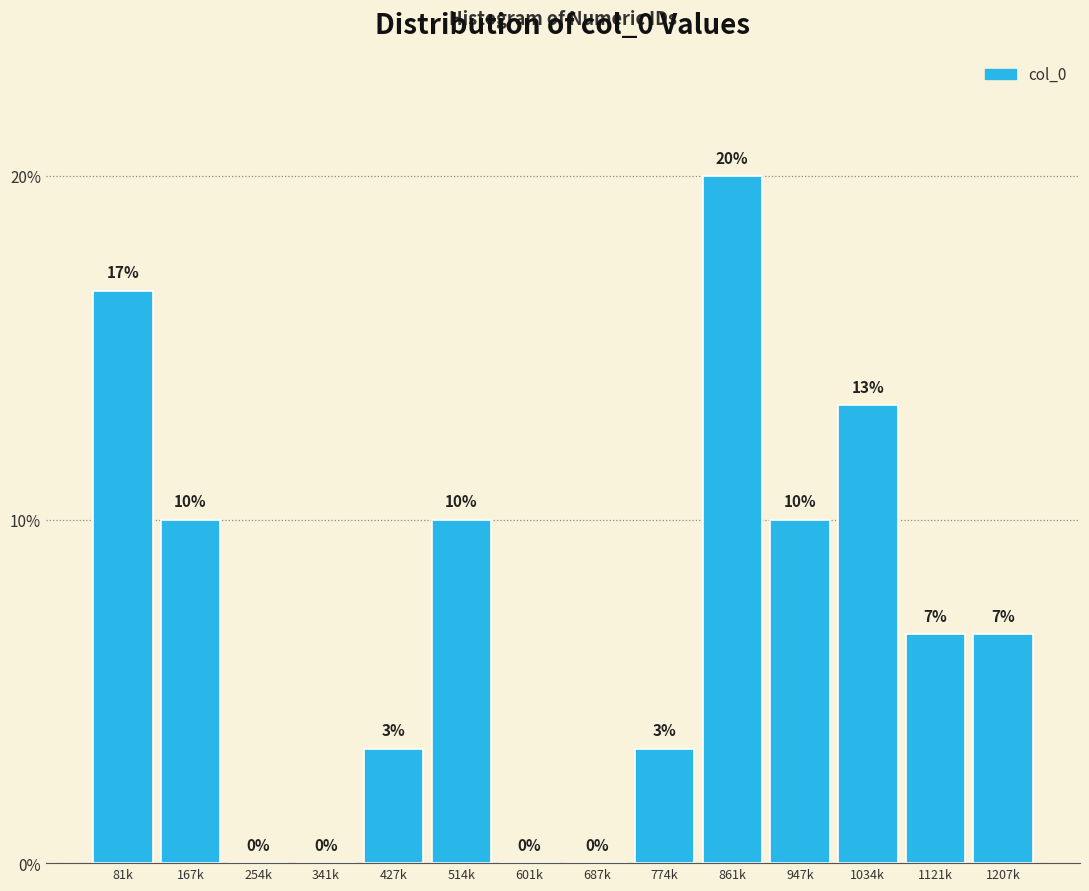

What is the change in value from 687k to 947k?

+10.0